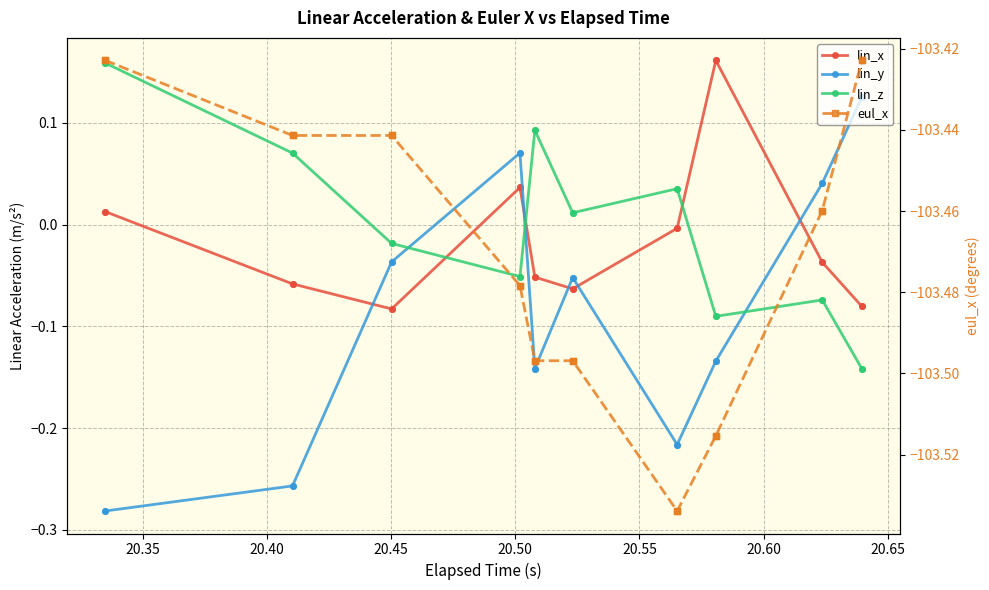

True or false: lin_x and lin_z intersect in this chart.

True